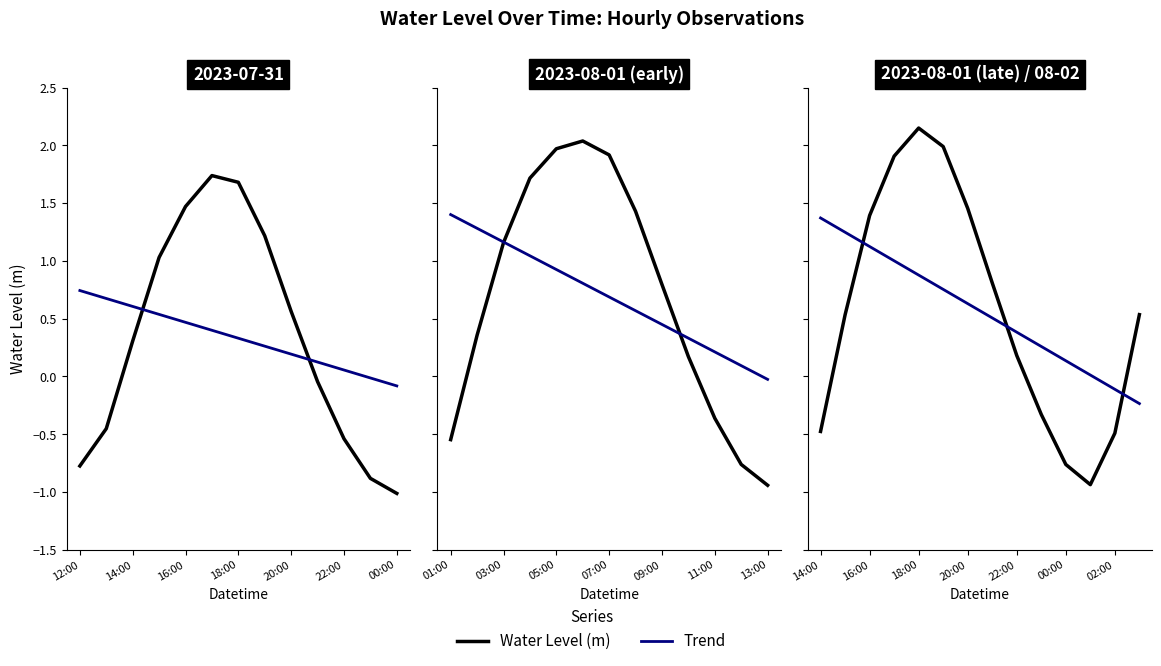

The chart shows a value of 0.8 at 08-01 09:00. True or false?

True